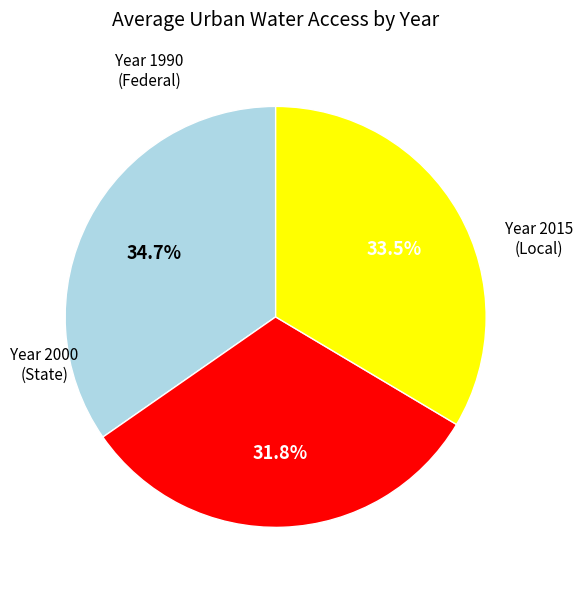

What is the smallest slice in the pie chart?

Year 2000